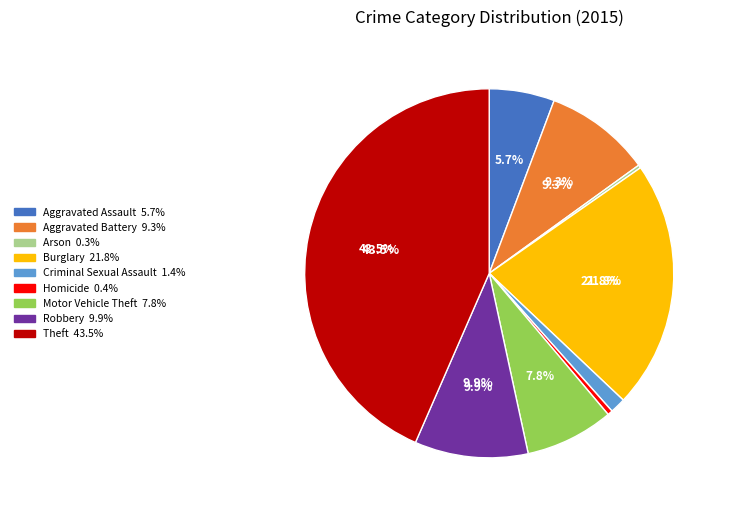

What percentage is the Aggravated Assault slice, to the nearest percent?

6%